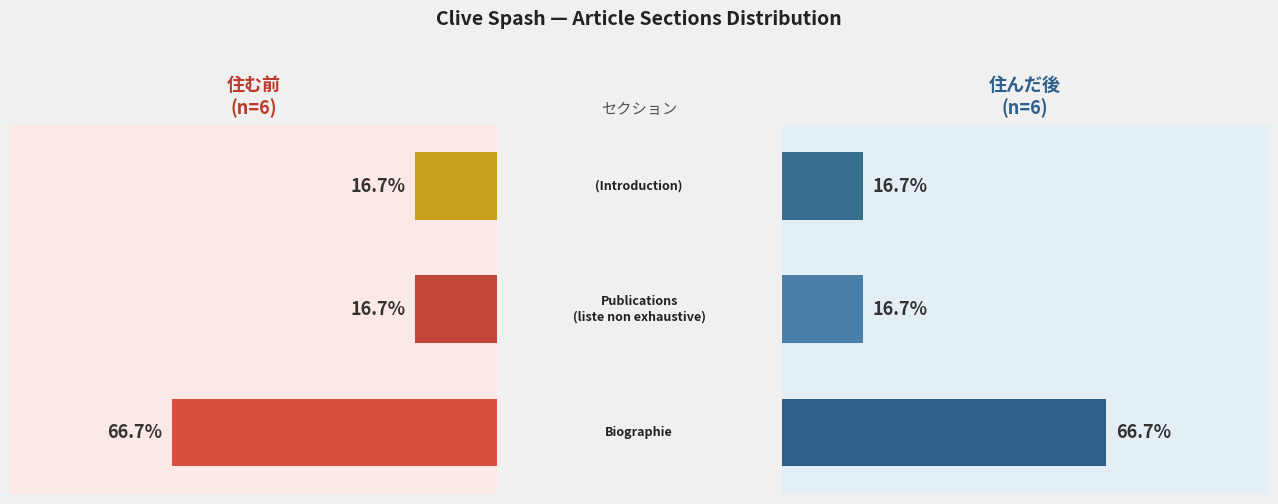

The 住んだ後 series shows 66.7 at 0.0. True or false?

True